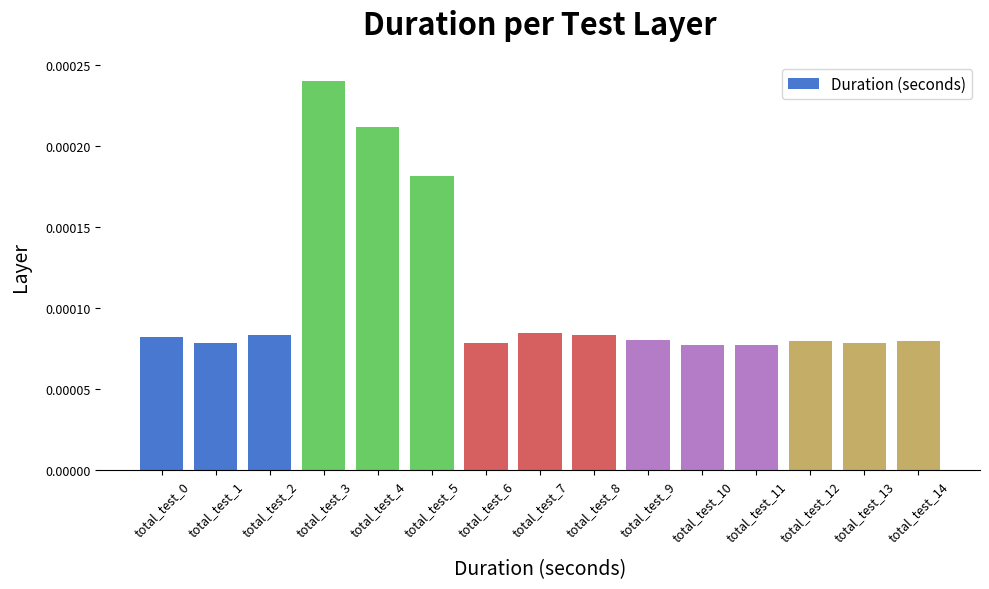

Count the values in the range 0 to 1.

15